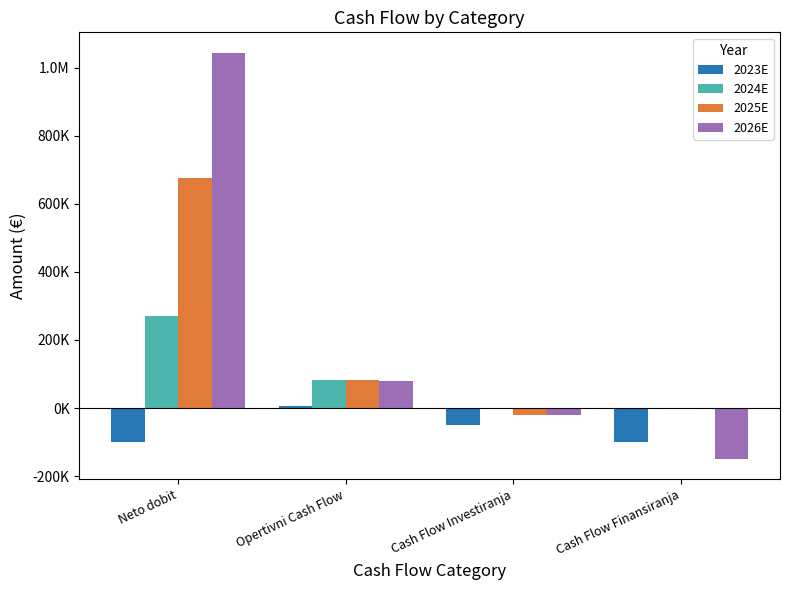

What is the lowest value of the 2023E series?

-100523.5